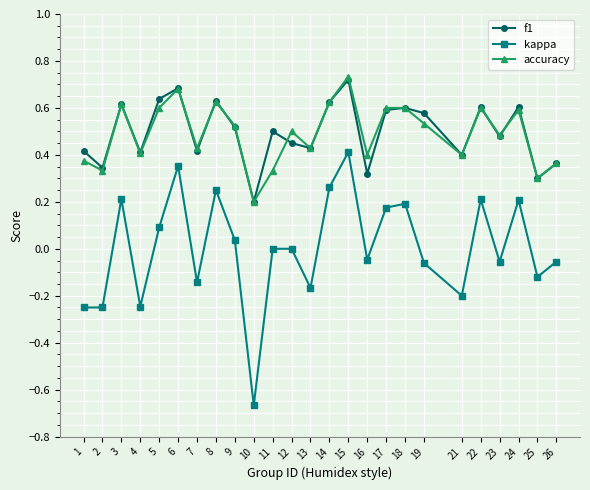

True or false: kappa and f1 cross at least once.

False